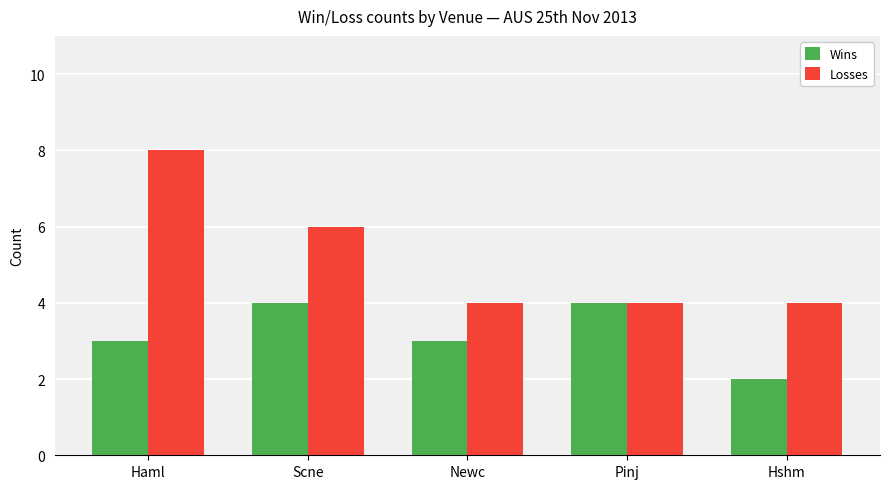

The Wins series shows 3 at Scne. True or false?

False